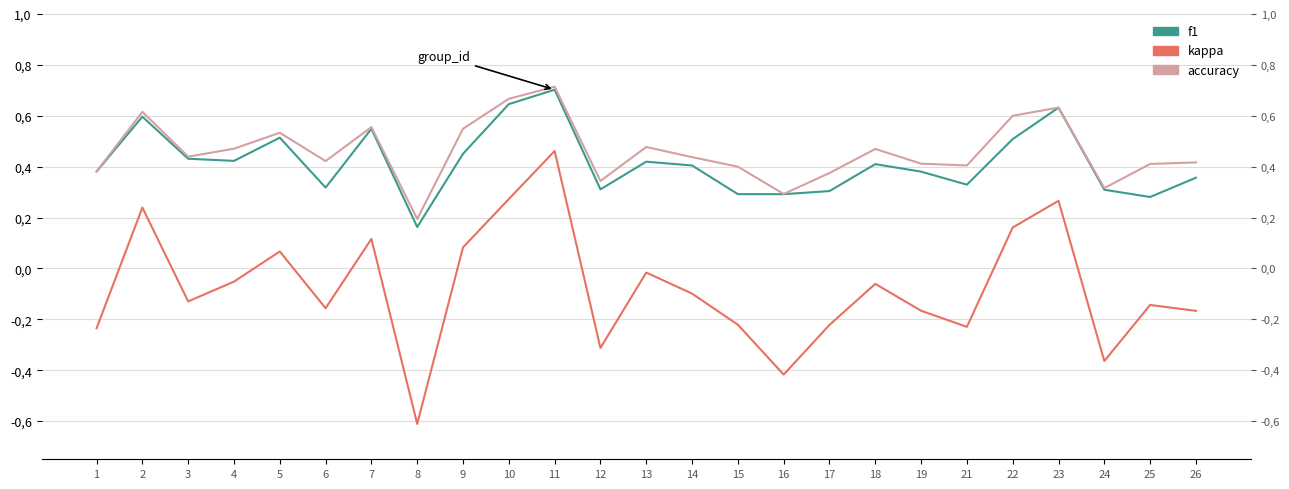

Which series has the largest total across all categories?

accuracy